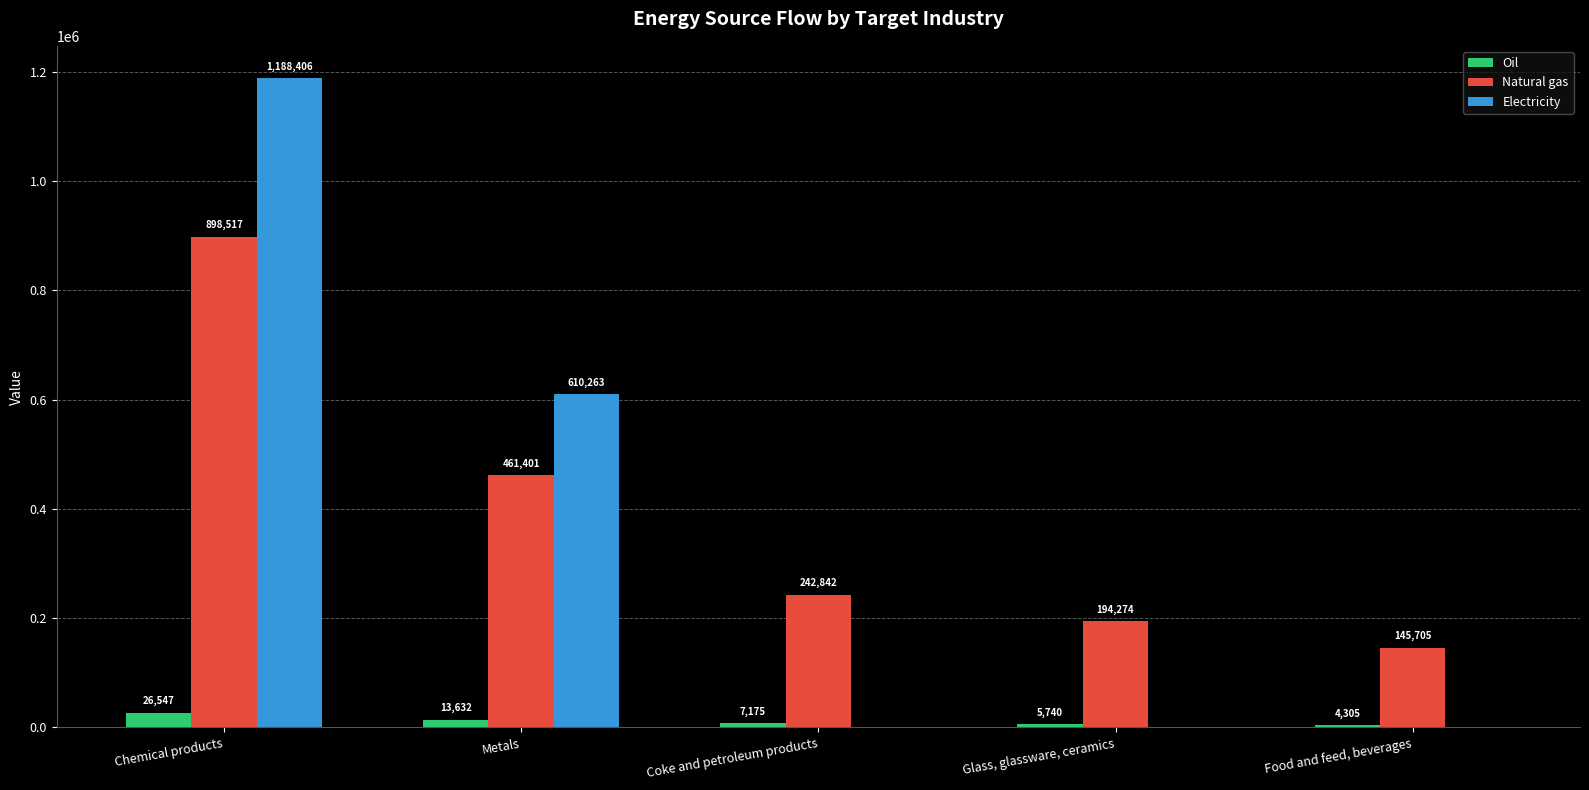

What value does the Electricity series have at Metals?

610262.5